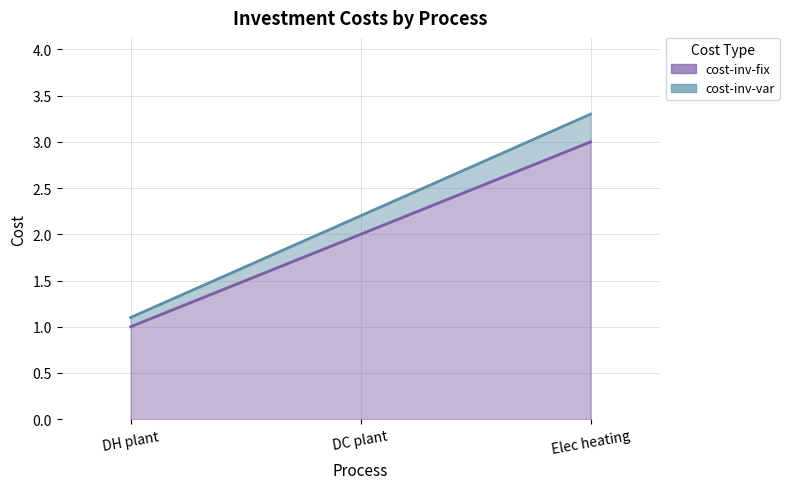

What is the greatest value displayed?

3.3